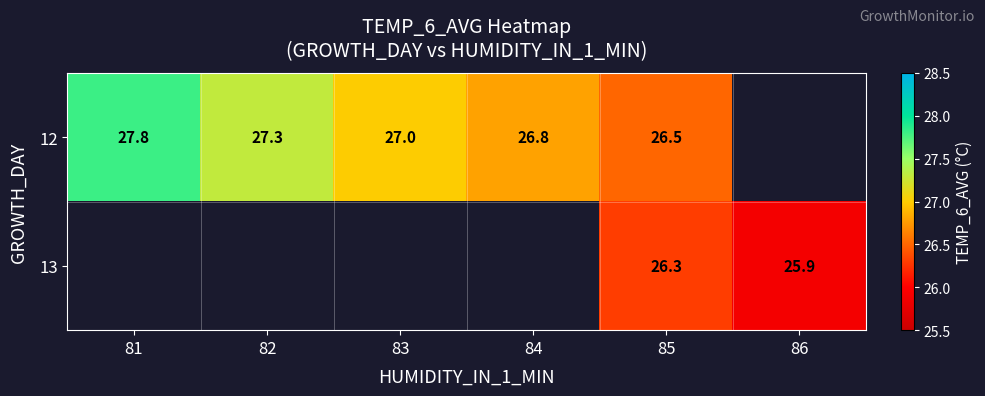

At which category is the sum across all series the highest?

85